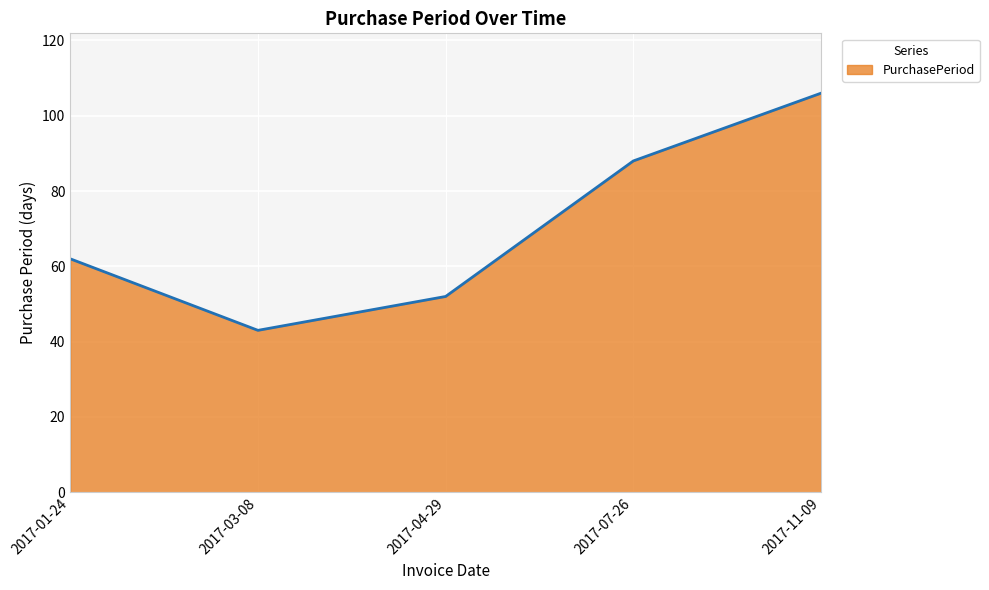

True or false: the data shows 14 at 2017-03-08.

False